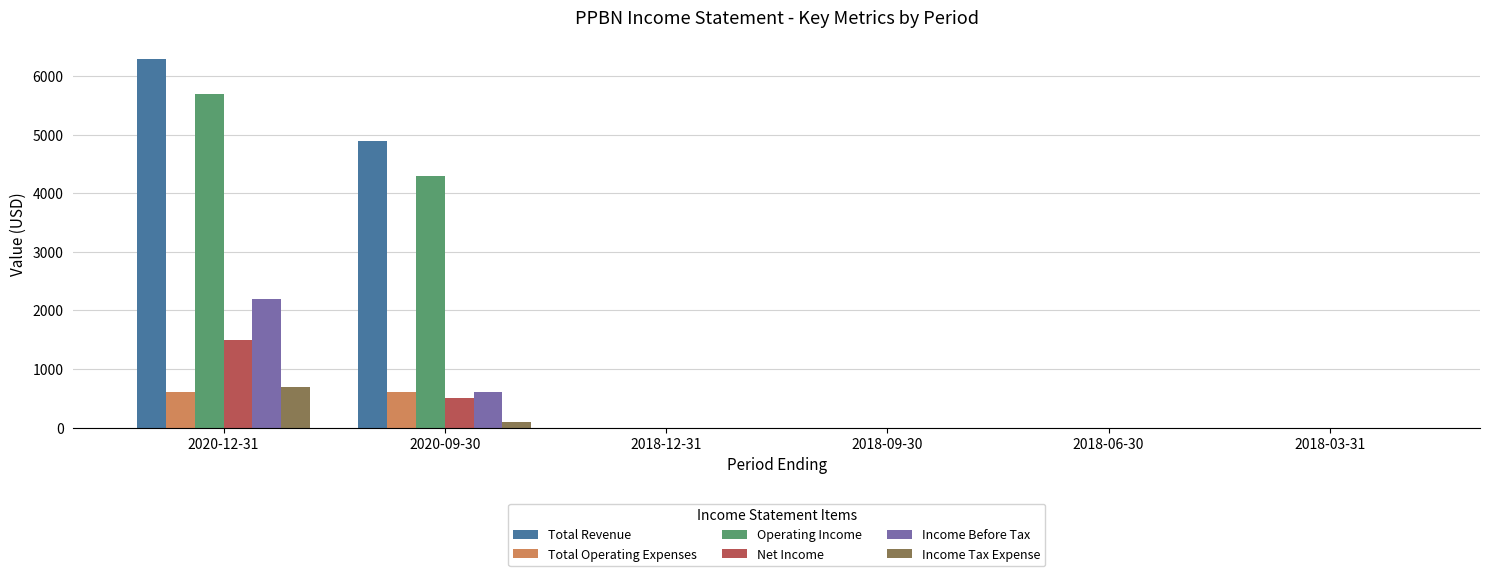

Reading left to right, what are all the values shown in this chart?

Total Revenue: 2020-12-31=6300	2020-09-30=4900	2018-12-31=0	2018-09-30=0	2018-06-30=0	2018-03-31=0
Total Operating Expenses: 2020-12-31=600	2020-09-30=600	2018-12-31=0	2018-09-30=0	2018-06-30=0	2018-03-31=0
Operating Income: 2020-12-31=5700	2020-09-30=4300	2018-12-31=0	2018-09-30=0	2018-06-30=0	2018-03-31=0
Net Income: 2020-12-31=1500	2020-09-30=500	2018-12-31=0	2018-09-30=0	2018-06-30=0	2018-03-31=0
Income Before Tax: 2020-12-31=2200	2020-09-30=600	2018-12-31=0	2018-09-30=0	2018-06-30=0	2018-03-31=0
Income Tax Expense: 2020-12-31=700	2020-09-30=100	2018-12-31=0	2018-09-30=0	2018-06-30=0	2018-03-31=0